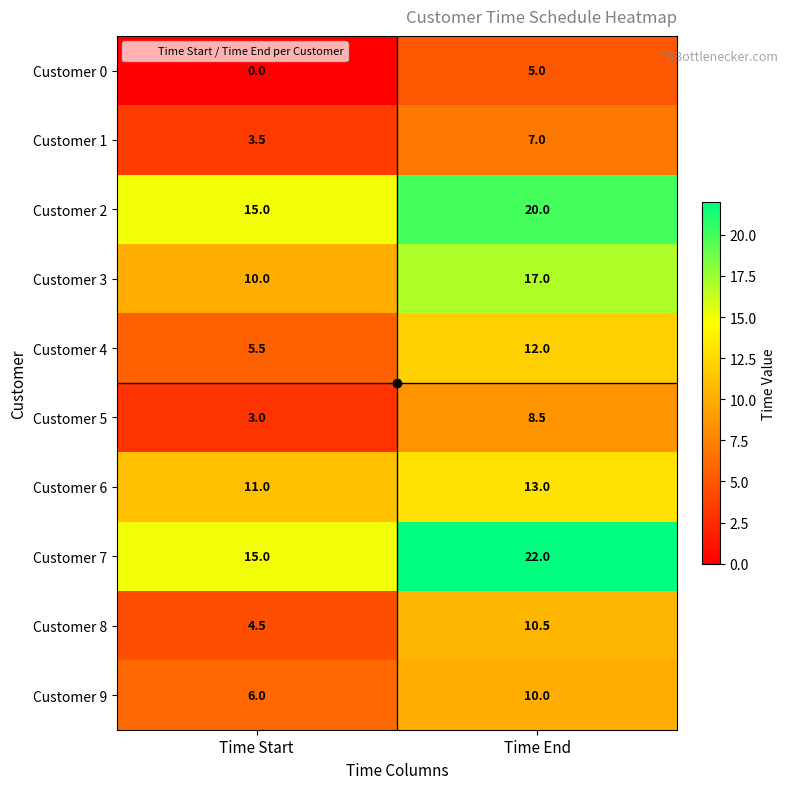

Rank the series at Time End from lowest to highest value.

Customer 0, Customer 1, Customer 5, Customer 9, Customer 8, Customer 4, Customer 6, Customer 3, Customer 2, Customer 7